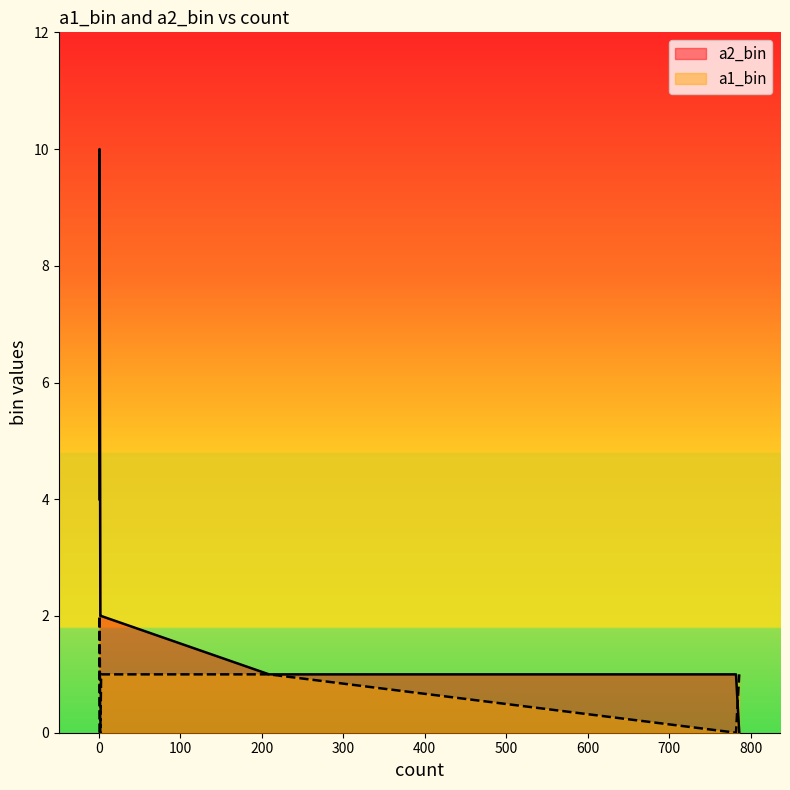

How many categories are shown in the chart?

9